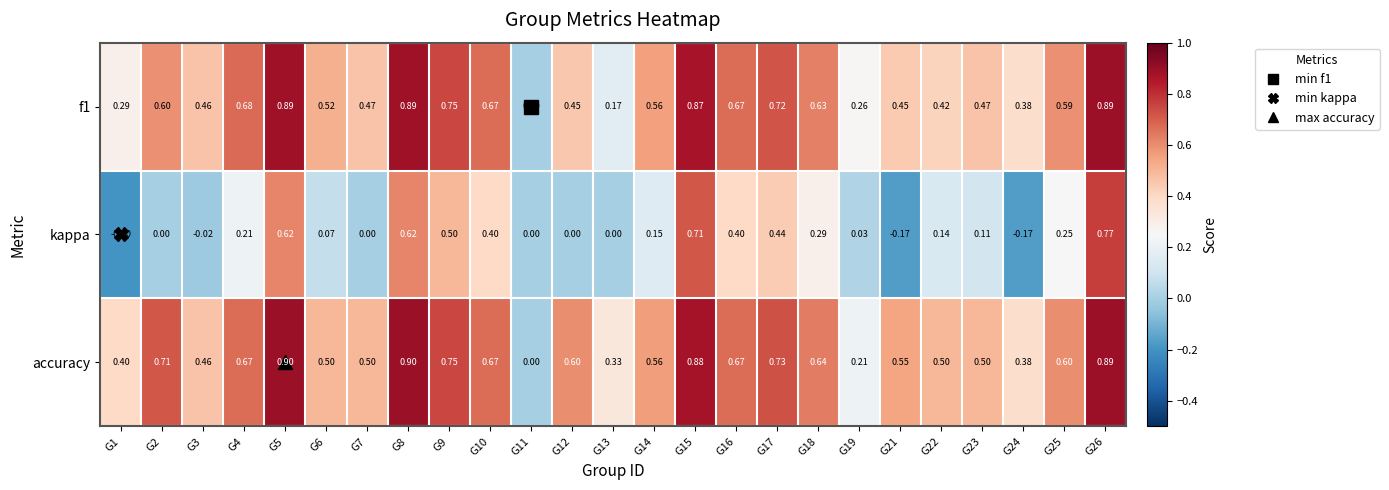

Is the value of kappa at G25 greater than the value of f1 at G2?

No